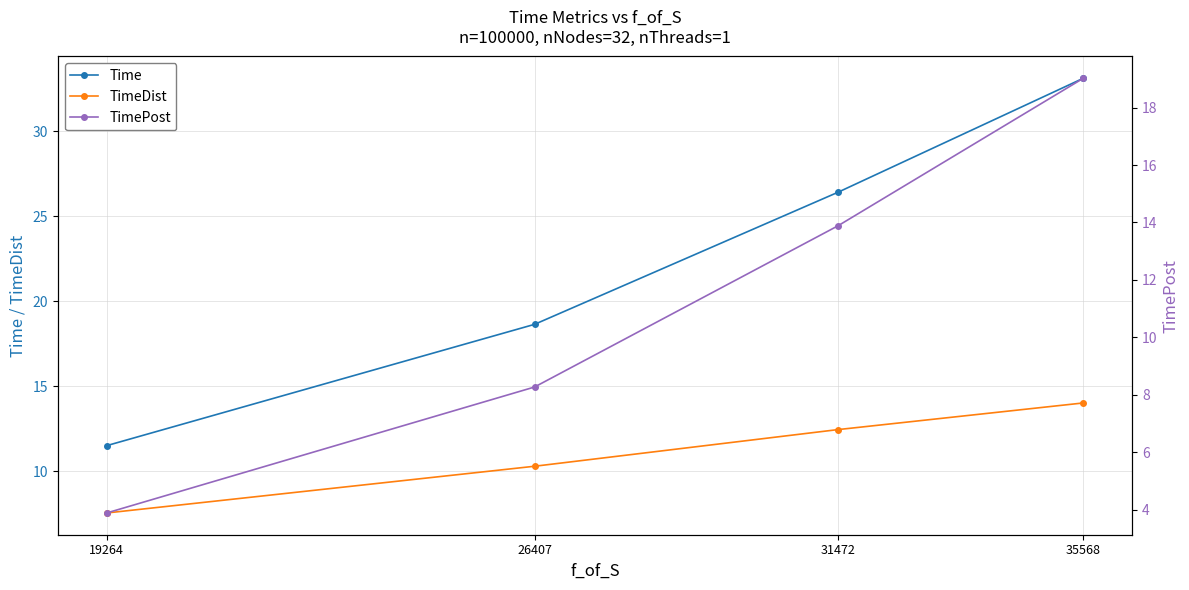

Reading left to right, what are all the values shown in this chart?

Time: 11.5	18.6	26.4	33.1
TimeDist: 7.5	10.3	12.4	14.0
TimePost: 3.9	8.3	13.9	19.0